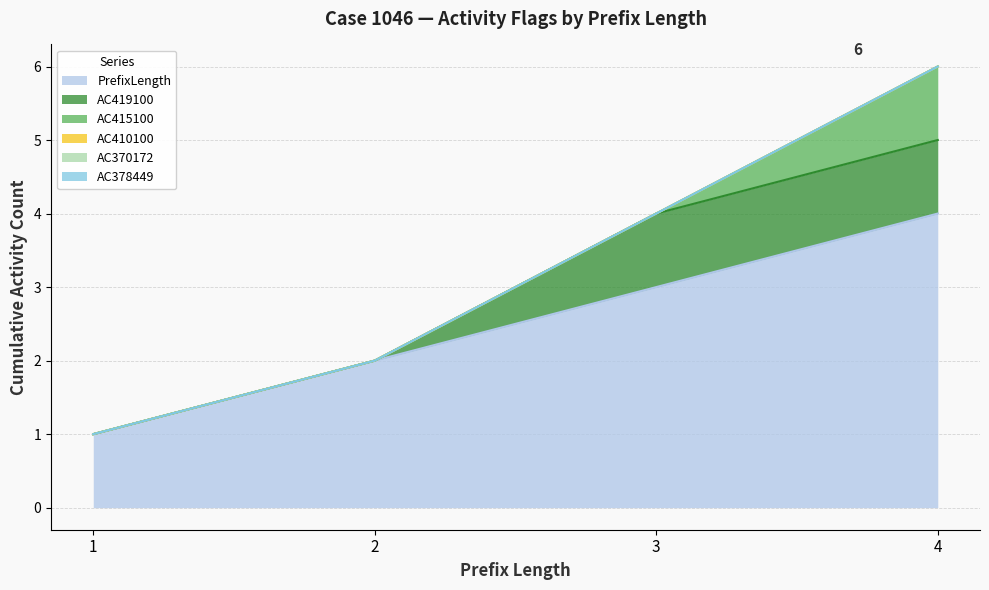

What is the approximate value of PrefixLength at 2?

2